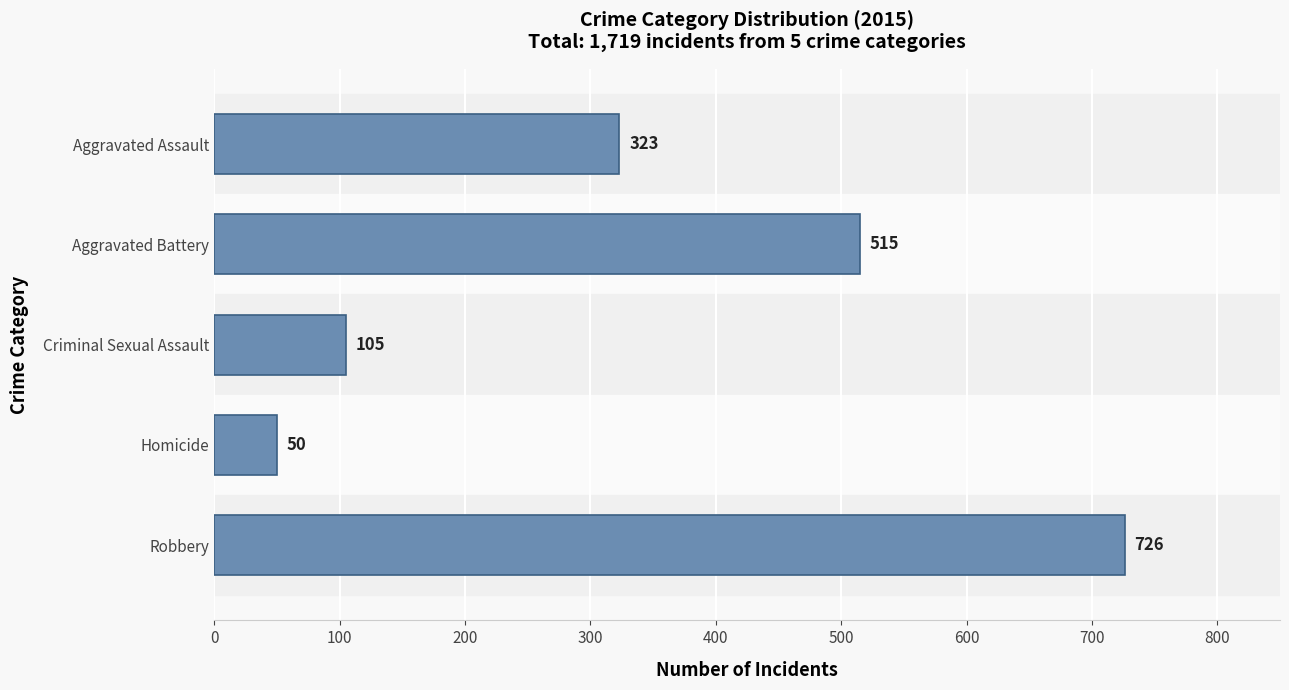

What position from the top is Robbery?

5